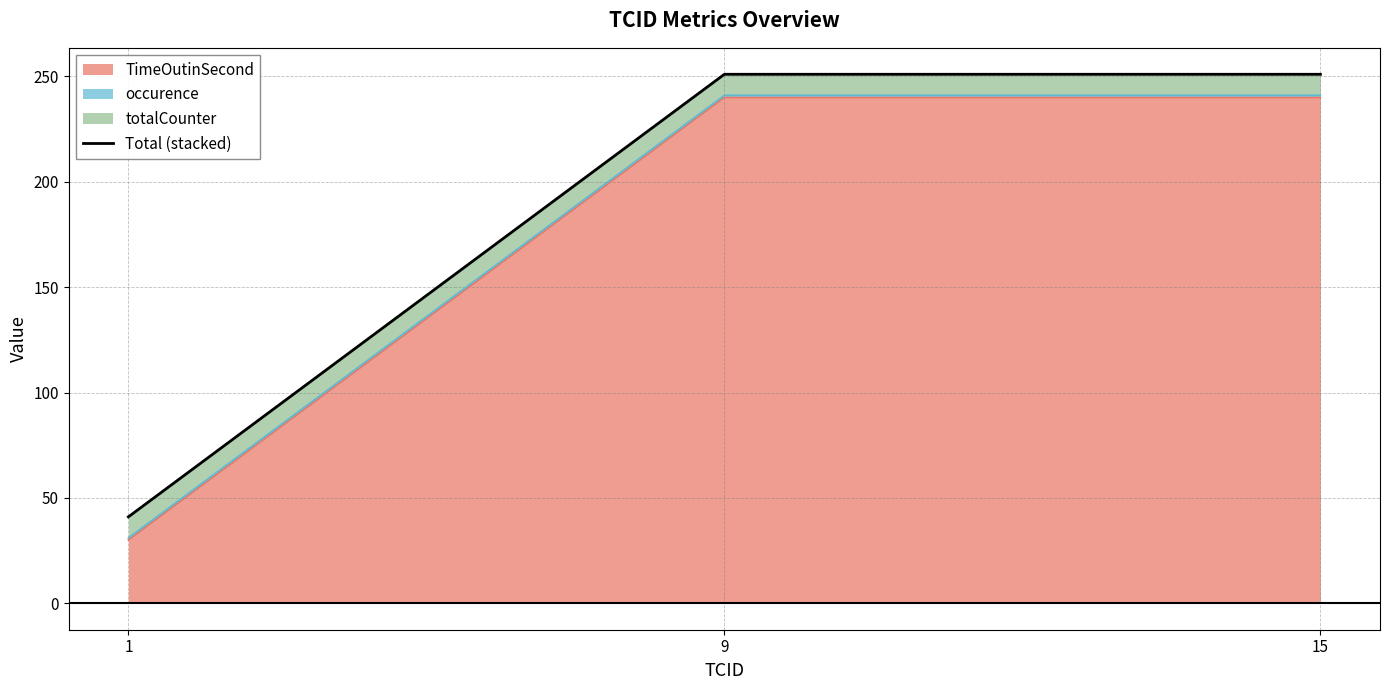

How many categories are shown in the chart?

3